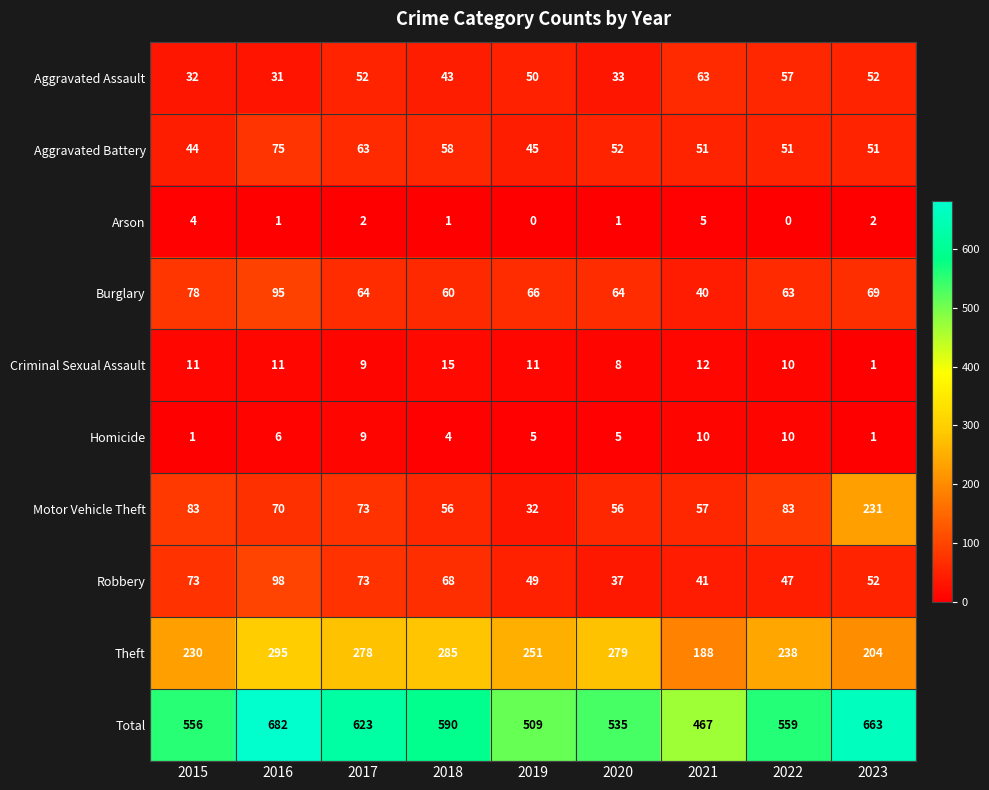

Is it true that Arson equals 2 at 2015?

False